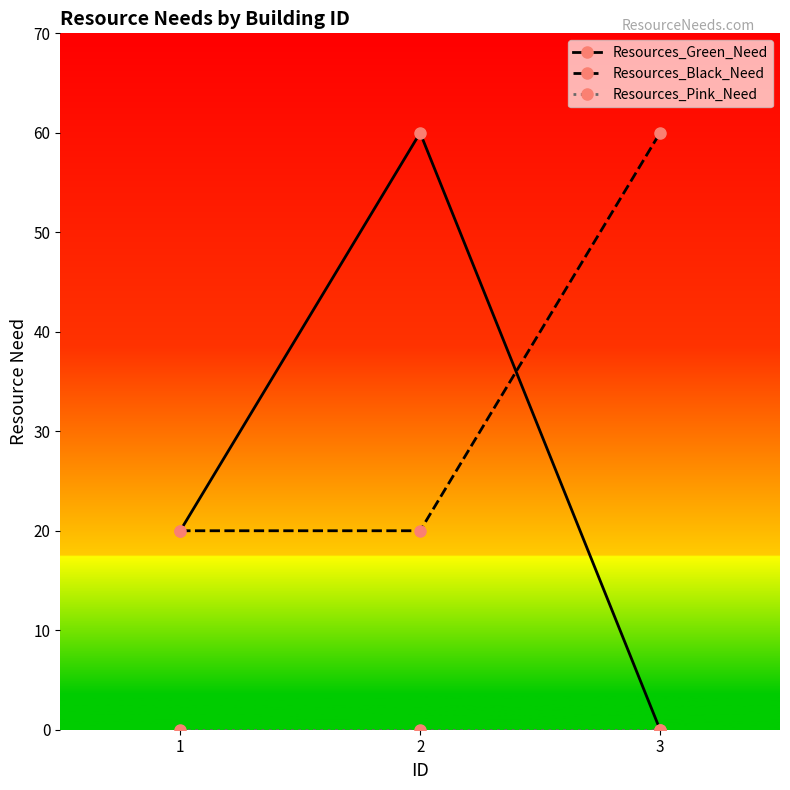

Is it true that Resources_Black_Need equals 39 at 3?

False